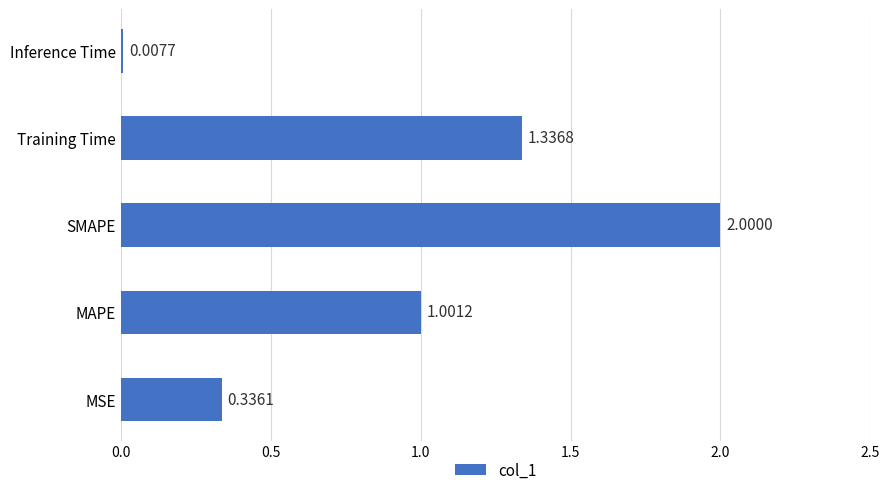

At which label is the value closest to 1?

MAPE